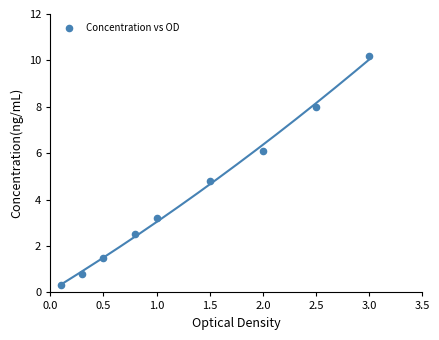

What is the range of Y values (max minus min)?

9.9